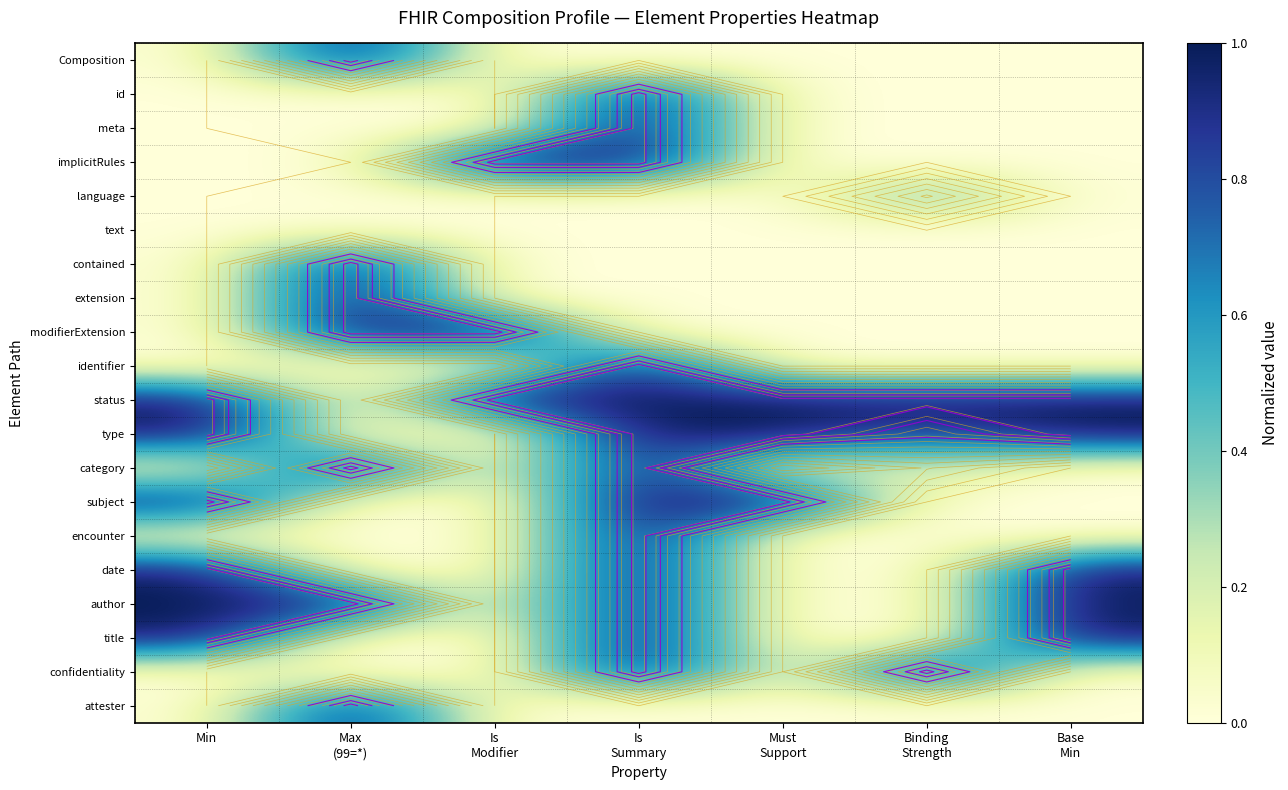

What is the difference between the highest and lowest values at Base
Min?

1.0